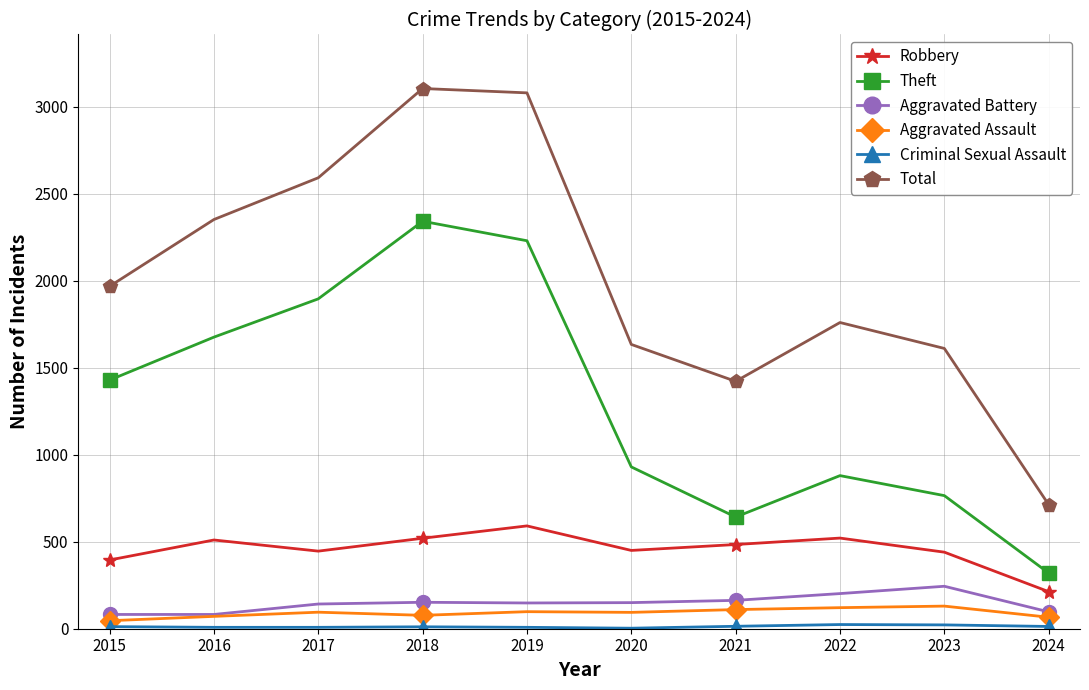

What is the maximum value for Total?

3105